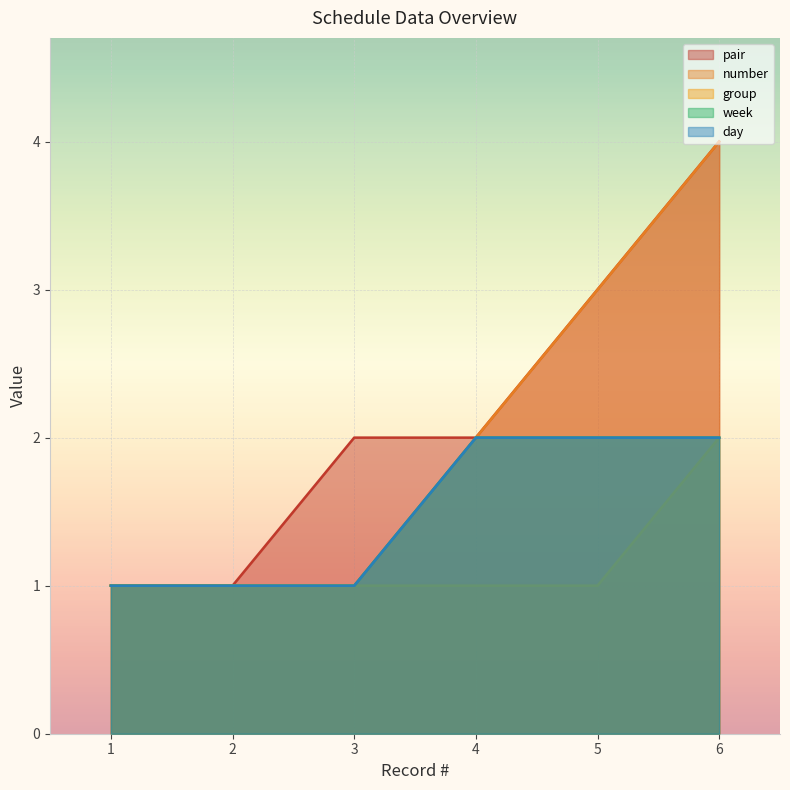

The group series shows 1 at 6. True or false?

False